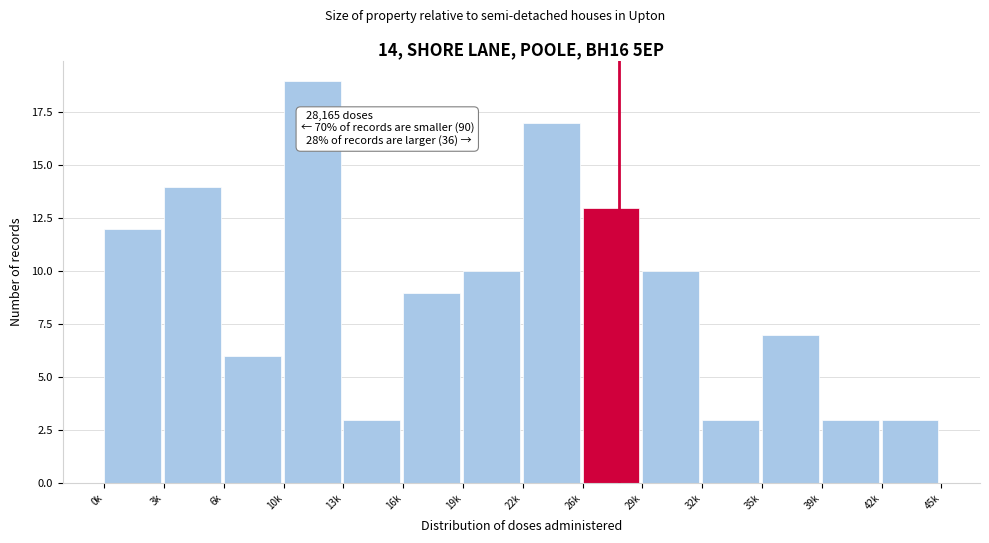

Reading left to right, list all the values displayed in this chart.

0k=12	3k=14	6k=6	10k=19	13k=3	16k=9	19k=10	22k=17	26k=13	29k=10	32k=3	35k=7	39k=3	42k=3